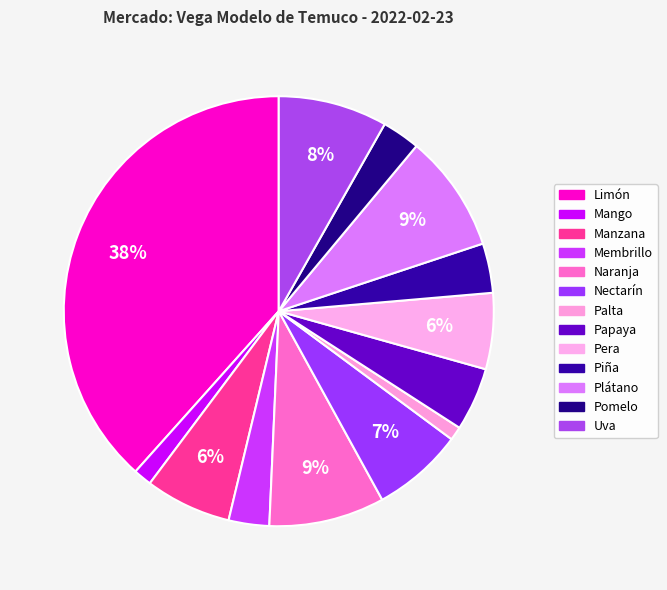

What is the ratio of the value at Nectarín to the value at Membrillo?

2.2